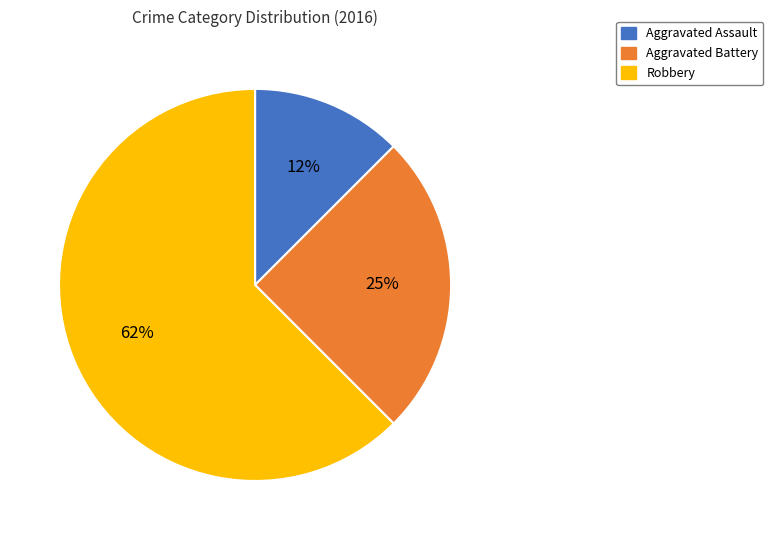

What is the ratio of the value at Robbery to the value at Aggravated Battery?

2.5